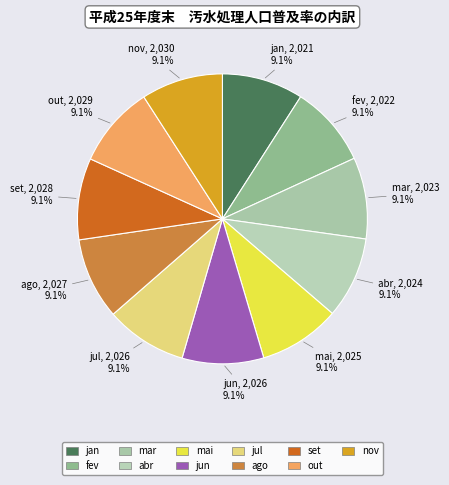

To the nearest percent, what percentage of the pie is jul?

9%